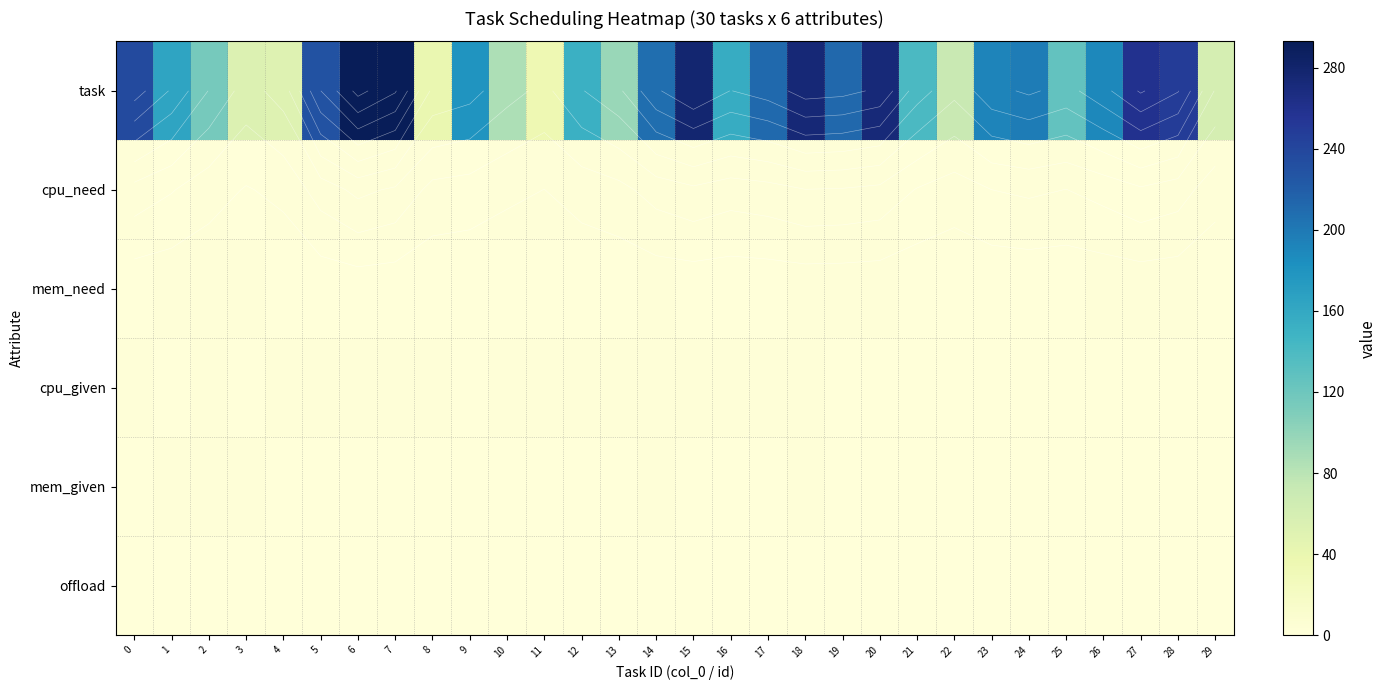

What is the difference between the maximum and minimum values in the offload series?

1